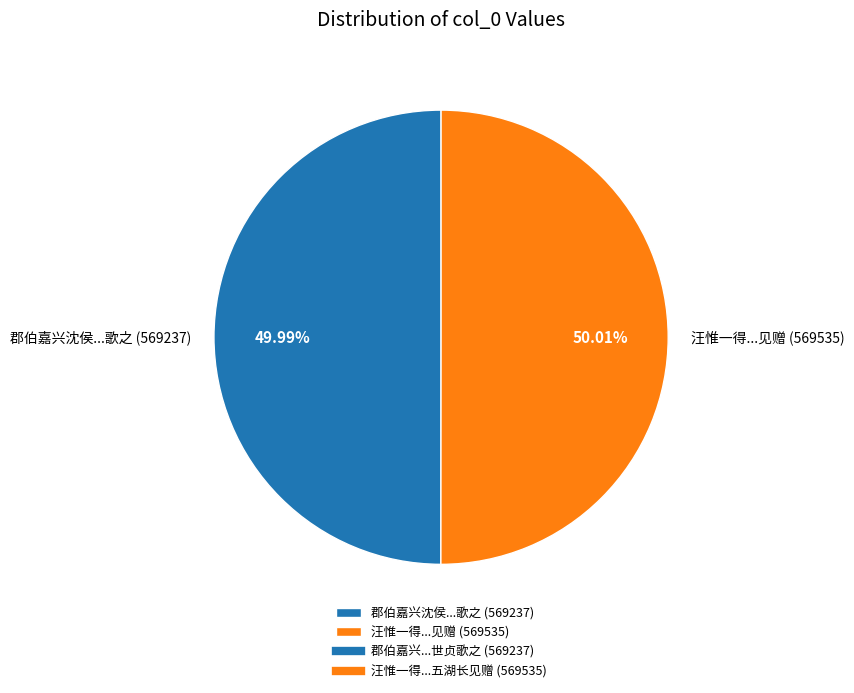

Is there any slice that represents more than half of the pie?

Yes